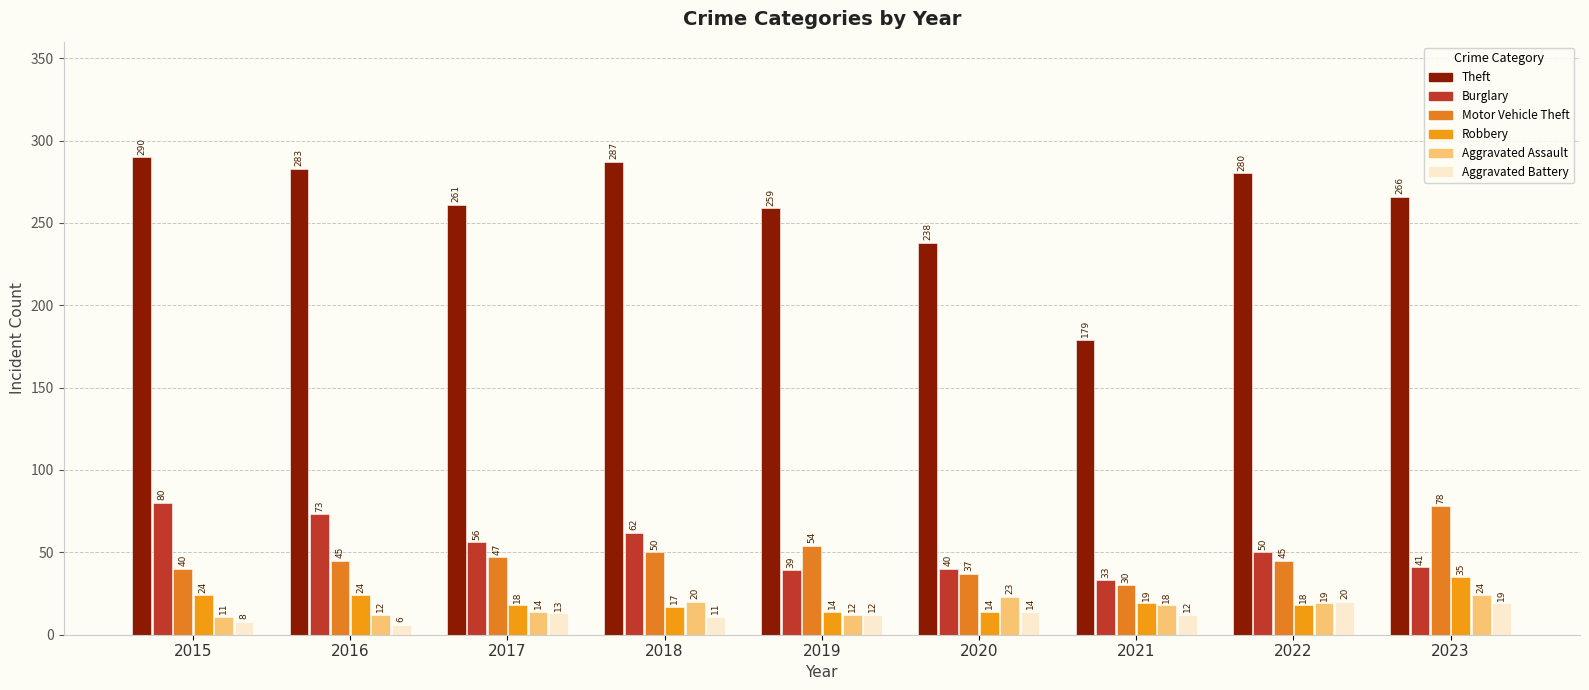

What is the difference between the highest and lowest values at 2022?

262